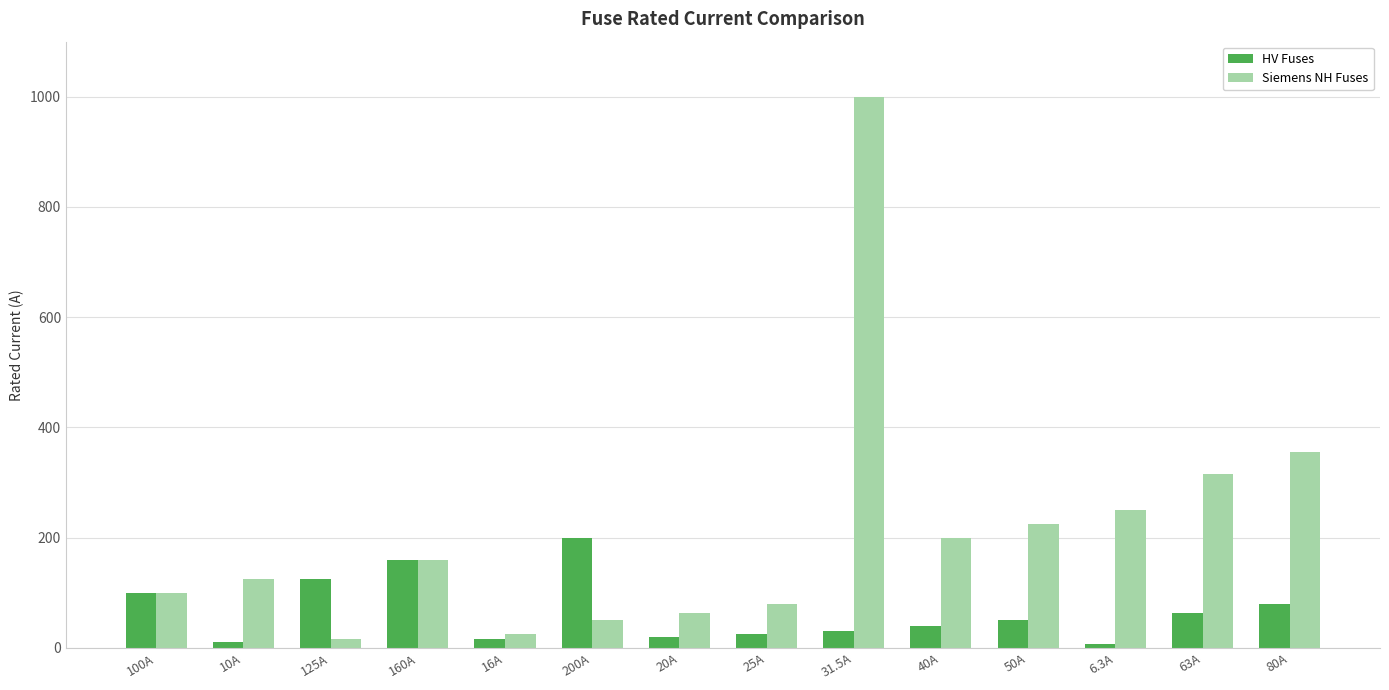

What is the label of the 13th bar from the left?

63A